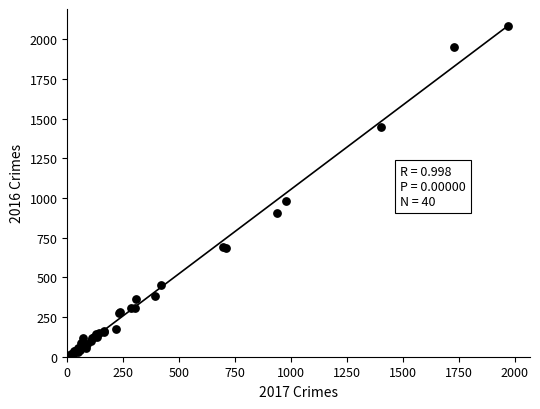

What Y value in the scatter plot is closest to 1048?

983